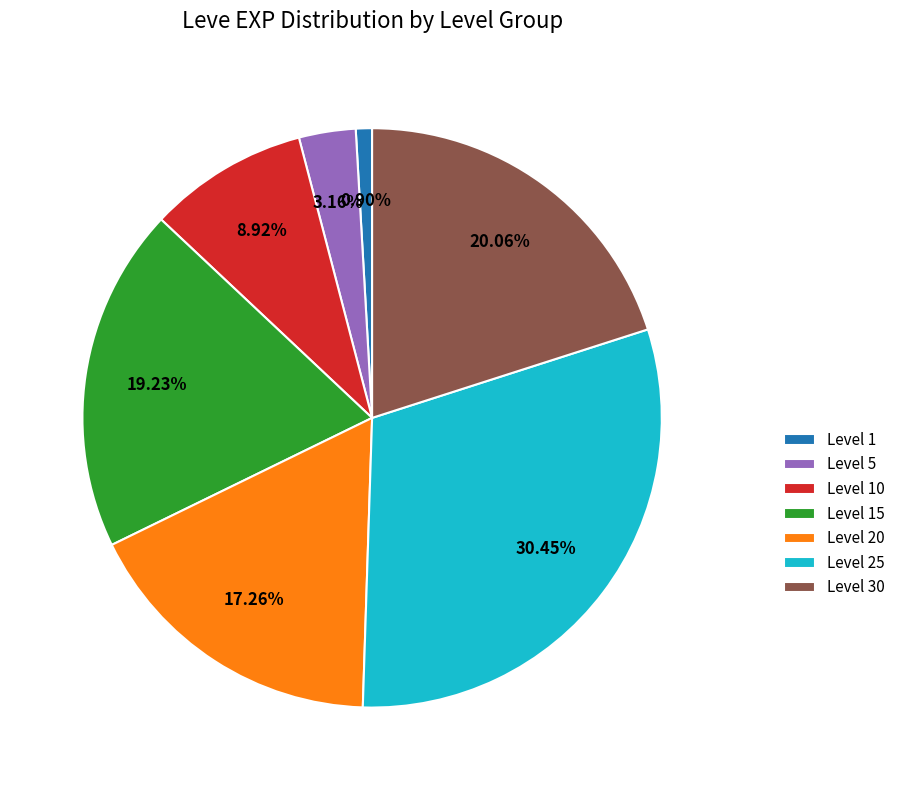

What is the smallest slice in the pie chart?

Level 1